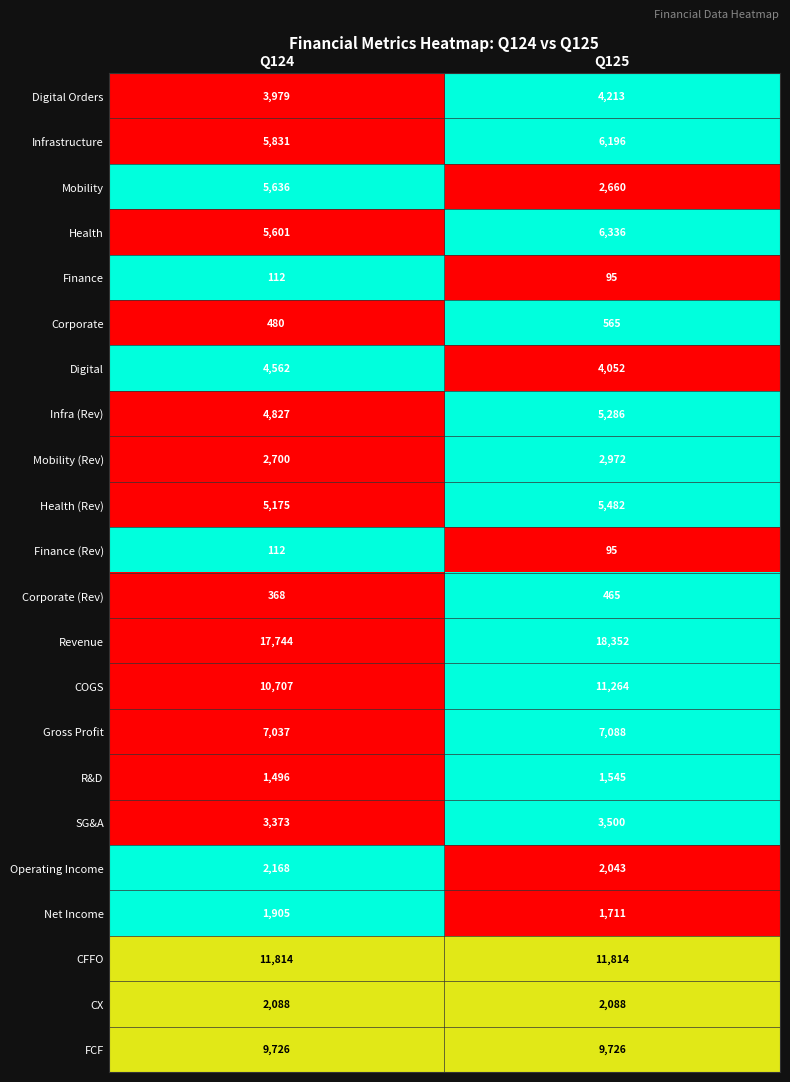

At which category does the chart reach its minimum across all series?

Q125